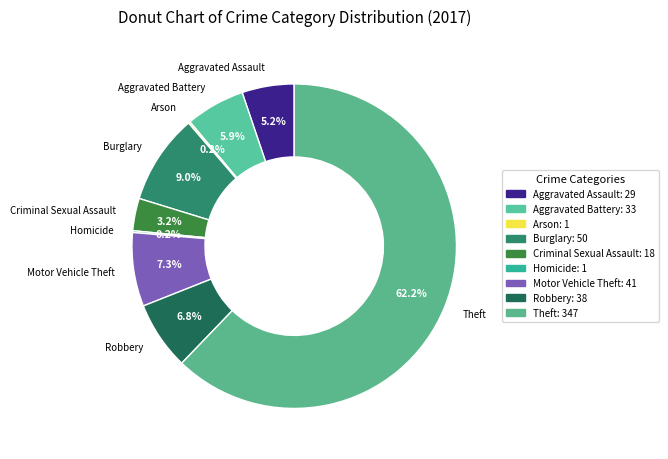

What is the ratio of the value at Aggravated Battery to the value at Criminal Sexual Assault?

1.8